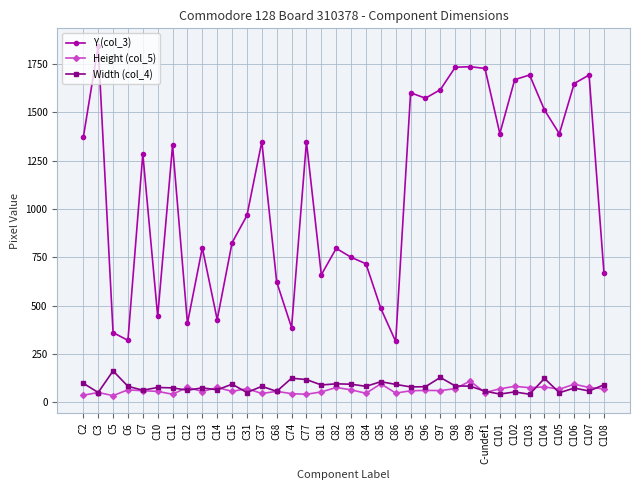

After their last crossing, which series has the higher values: Width (col_4) or Height (col_5)?

Width (col_4)